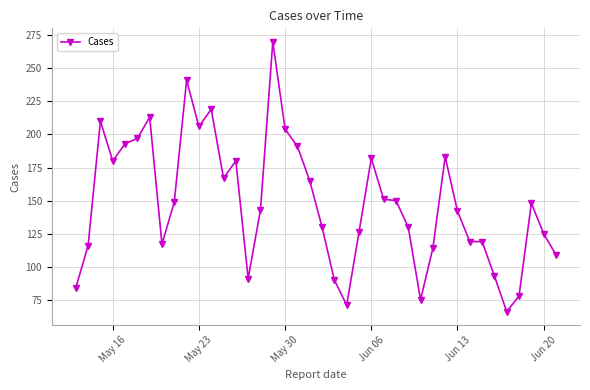

True or false: there are more than 2 points higher than both neighbors.

True